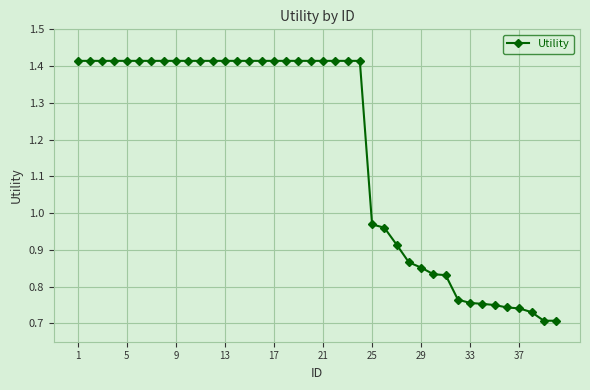

What is the sum of all values?

46.8